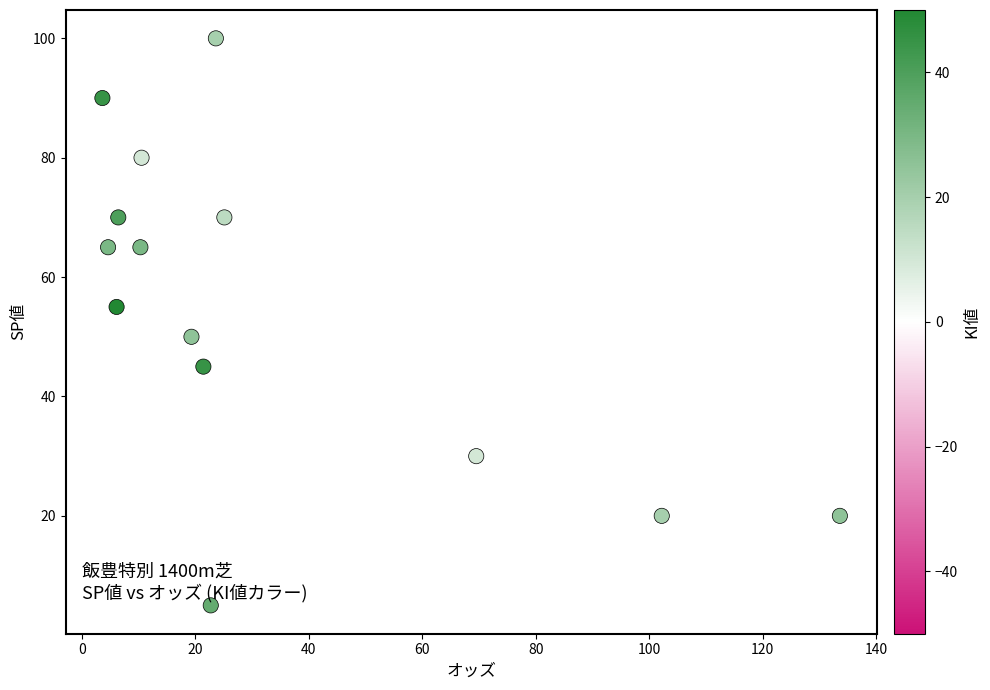

What is the range of Y values (max minus min)?

95